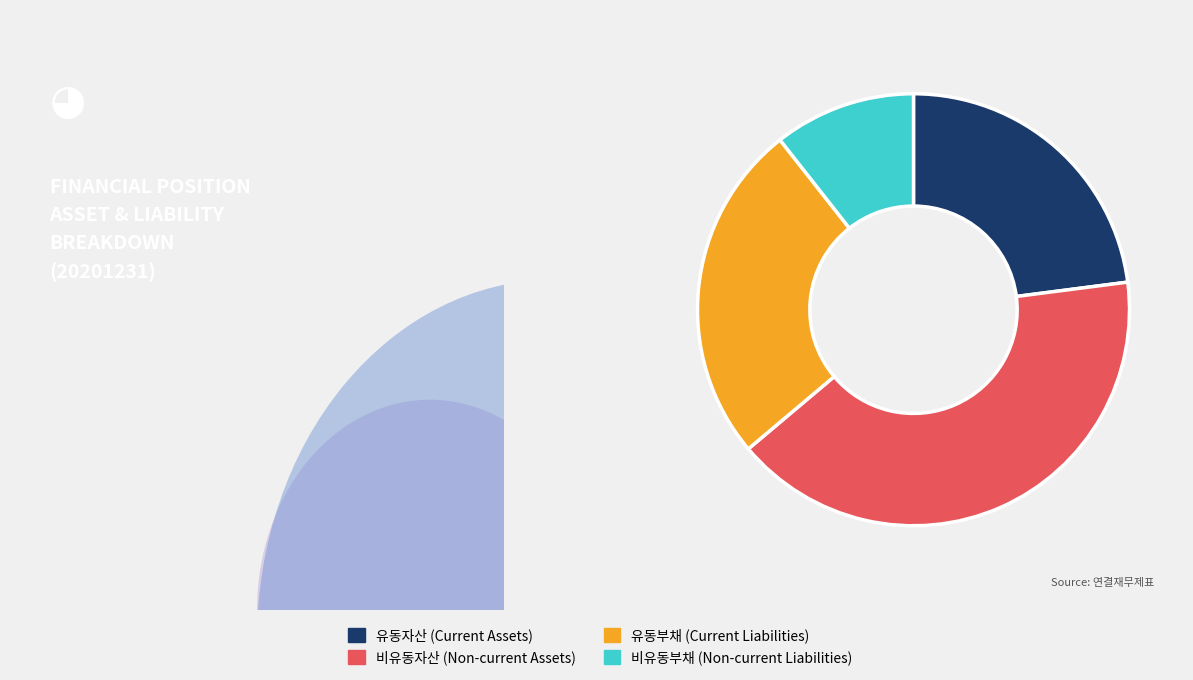

How many segments does this pie chart have?

4